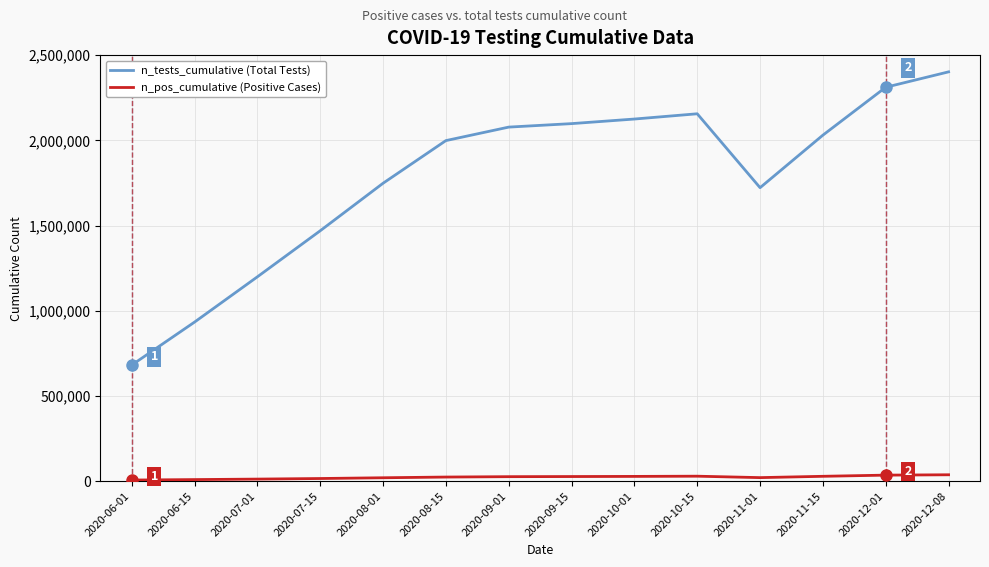

How many distinct data groups are displayed?

2